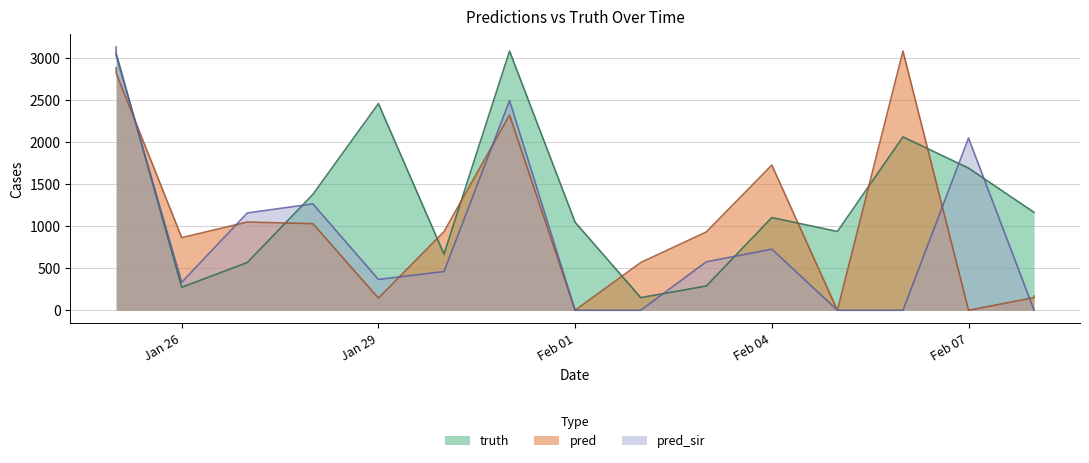

How many times do pred and pred_sir cross each other?

6